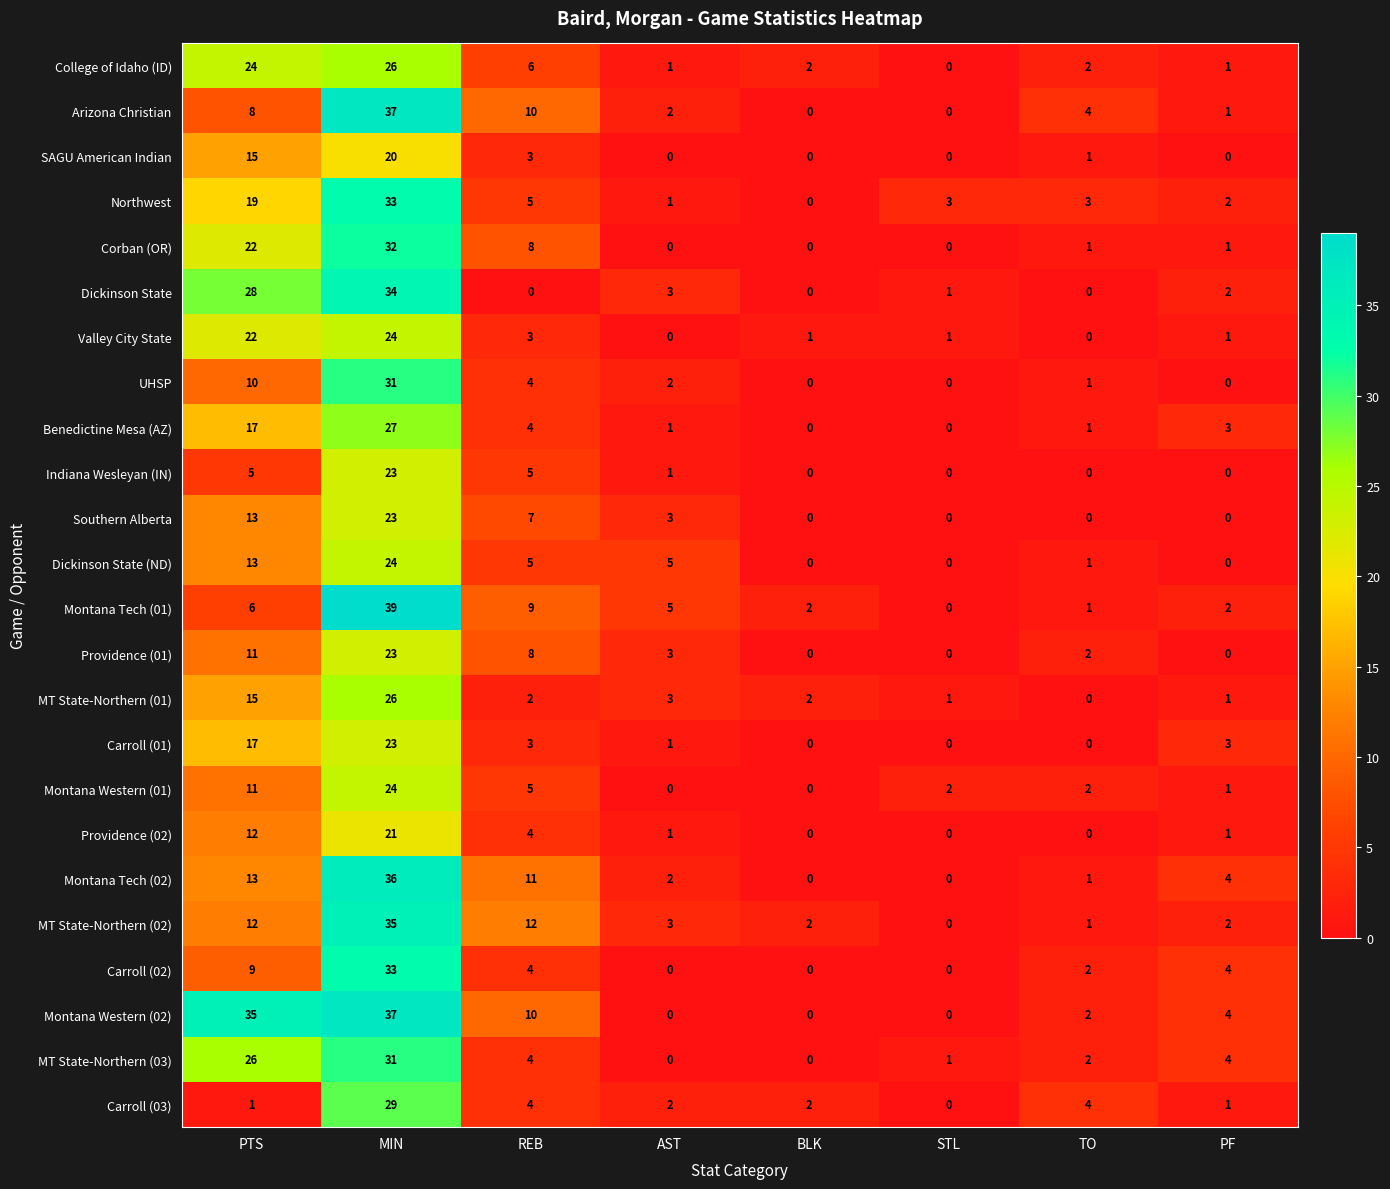

What is the difference between the maximum and second lowest values in the Providence (01) series?

23